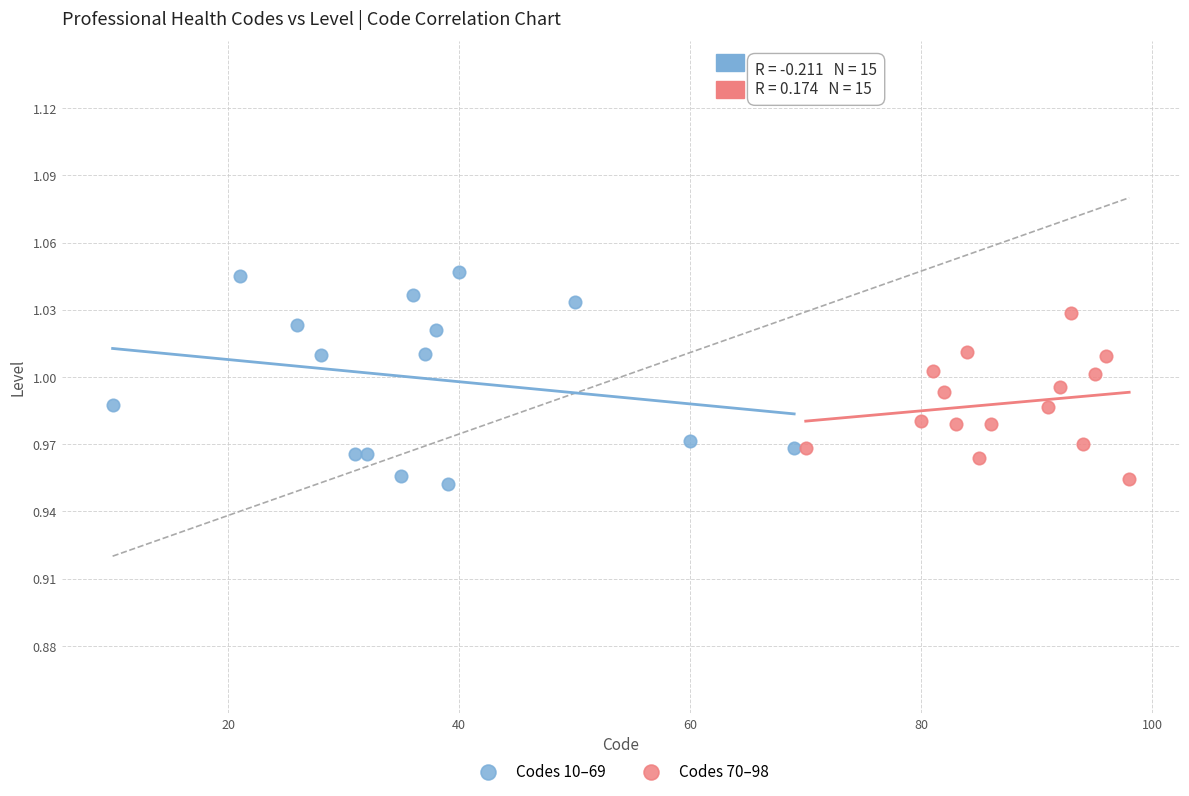

Which series reaches the minimum Y coordinate?

Codes 10–69